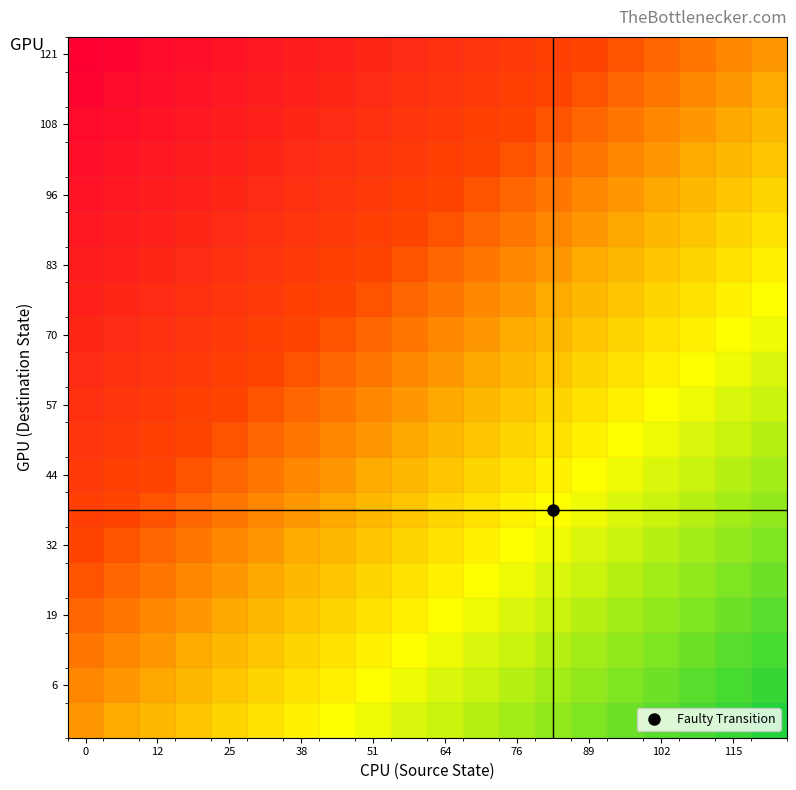

How many data points does each series have?

20